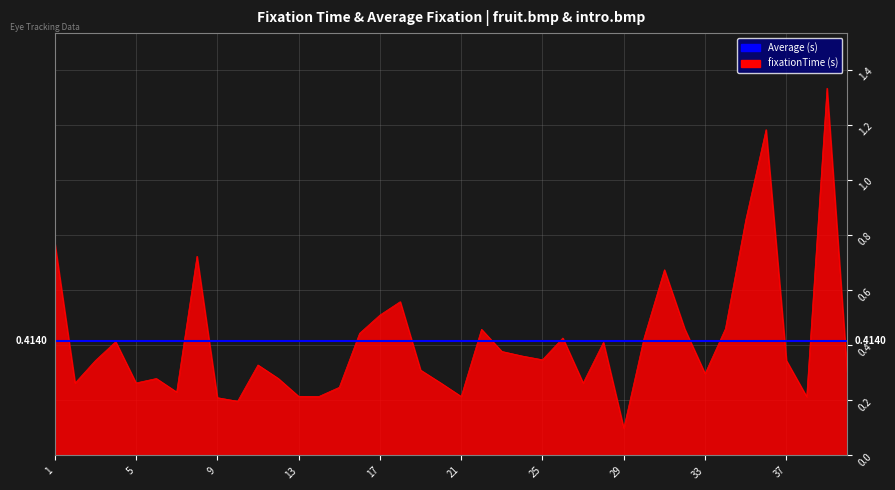

At which category does the chart reach its peak across all series?

39